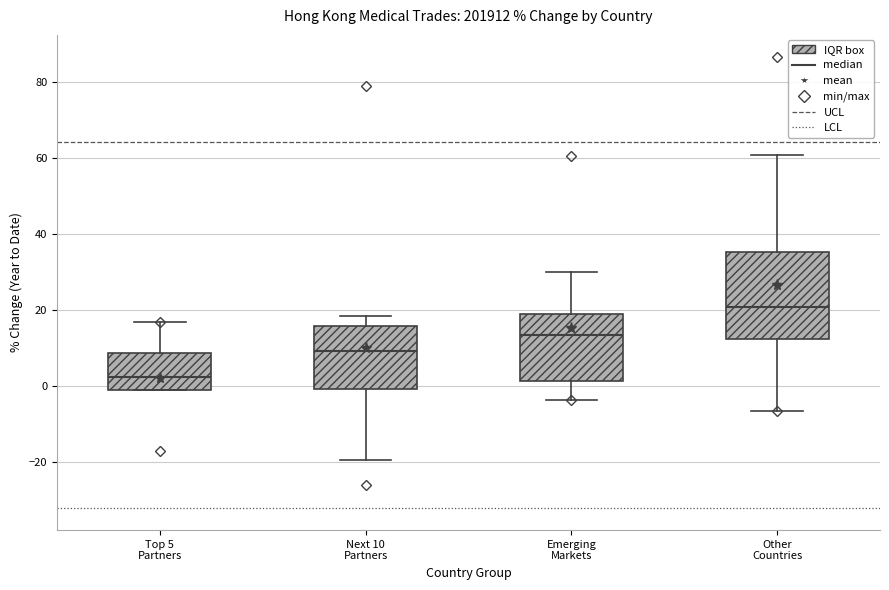

Reading left to right, transcribe this box plot: for each box, give where its median line is, the range the box spans, and where its two whiskers end, as read against the y-axis. The values are not printed on the chart, so give them approximately, as read against the axis.

Top 5 Partners: median 2, box -2 to 8, whiskers -2 to 16
Next 10 Partners: median 10, box 0 to 16, whiskers -20 to 18
Emerging Markets: median 14, box 2 to 18, whiskers -4 to 30
Other Countries: median 20, box 12 to 36, whiskers -6 to 60